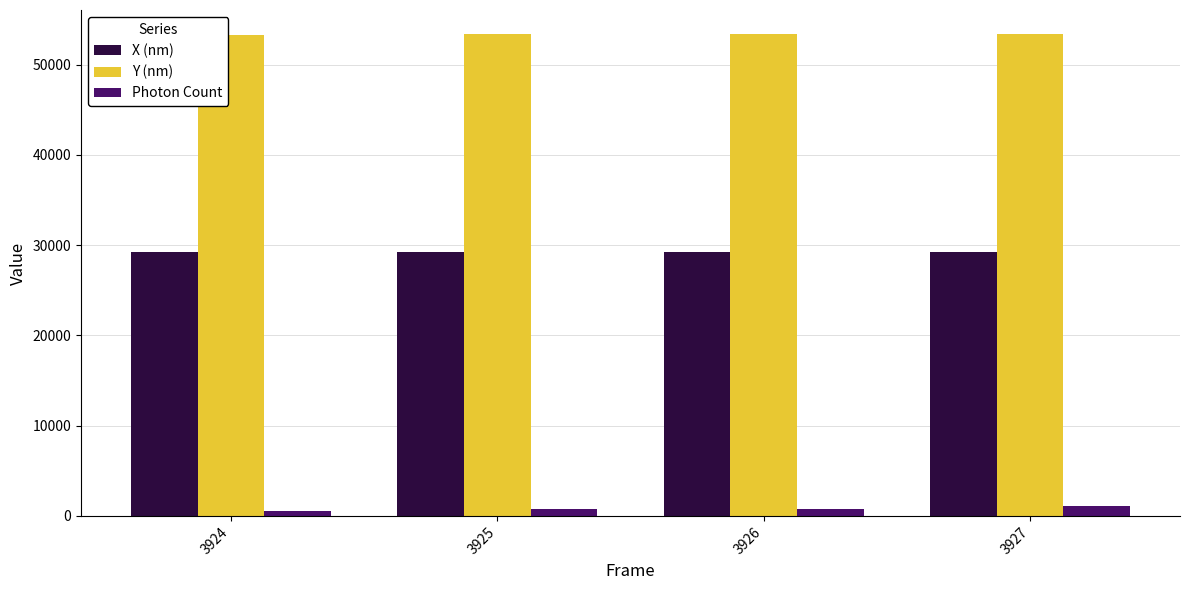

Is the value of X (nm) at 3925 greater than the value of Y (nm) at 3927?

No